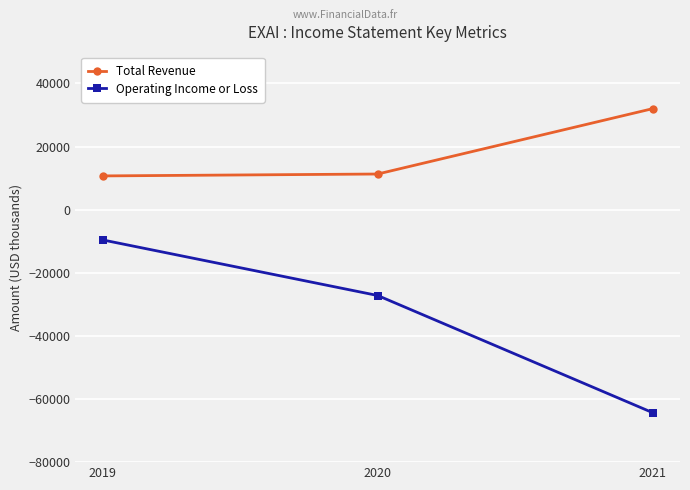

How many Operating Income or Loss values are between -64300 and -9600?

3